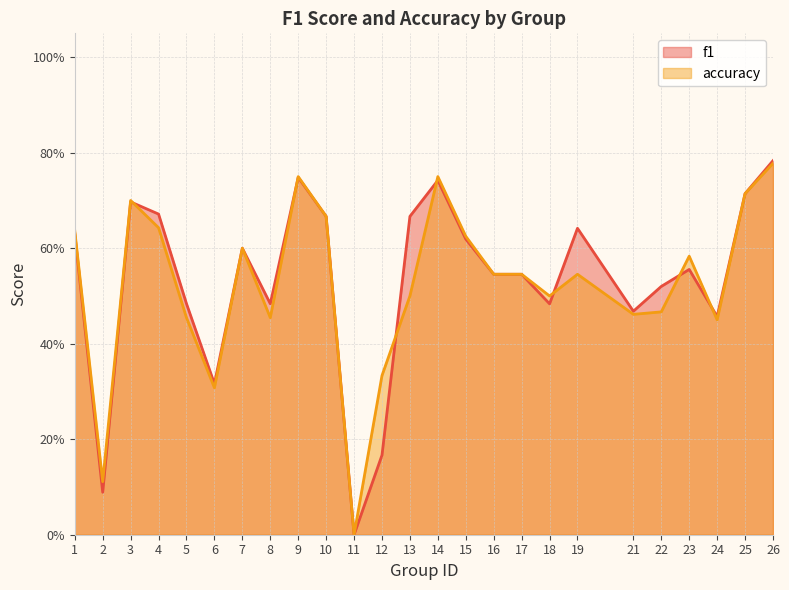

How many lines are shown in the chart?

2